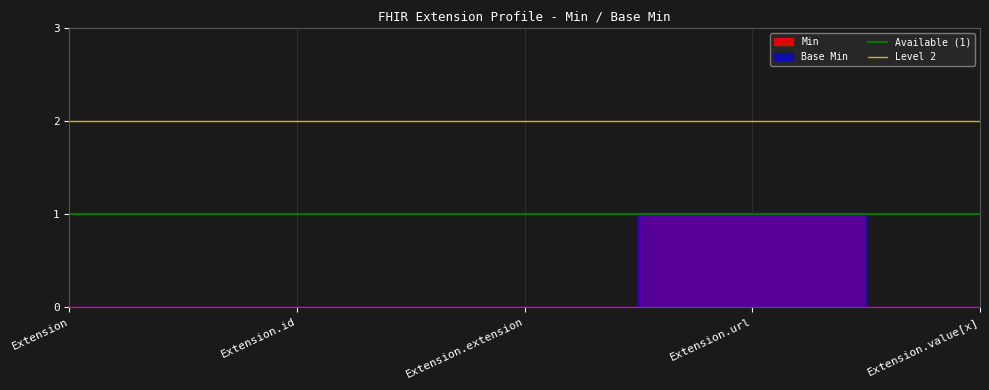

What is the sum of the Level 2 values at Extension.id and Extension?

4